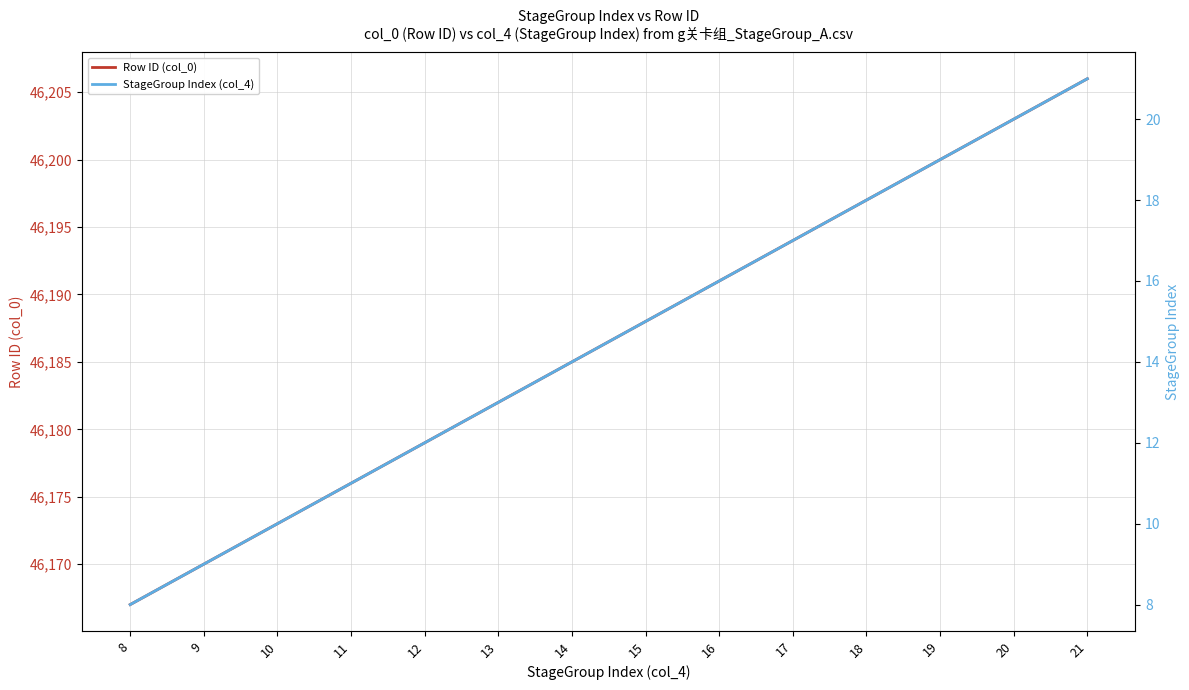

What is the value of the StageGroup Index (col_4) point at the 14th from the left?

21